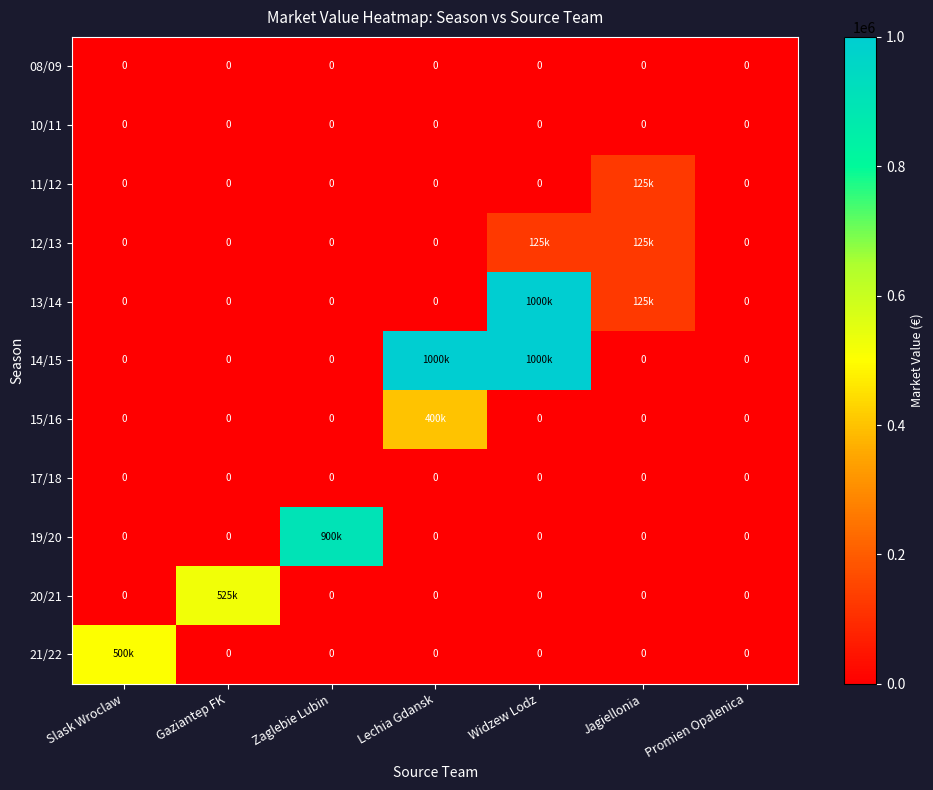

The value of 17/18 at Jagiellonia is 0. True or false?

True